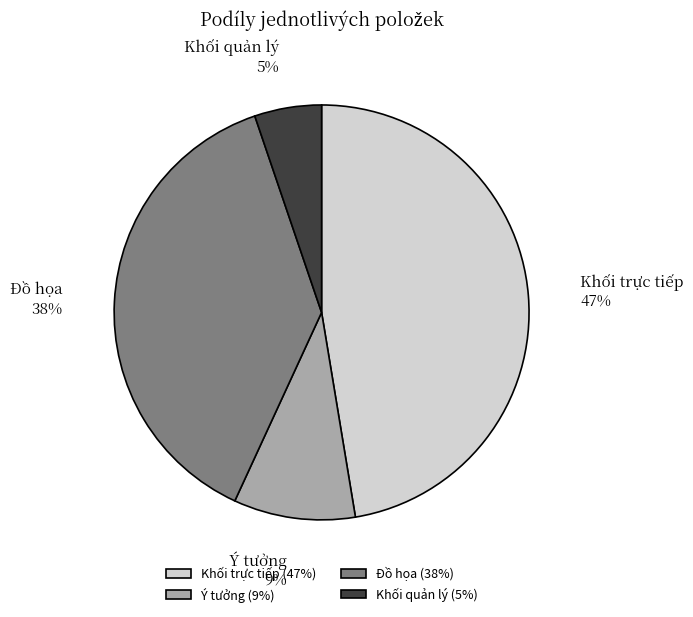

How many slices are in this pie chart?

4